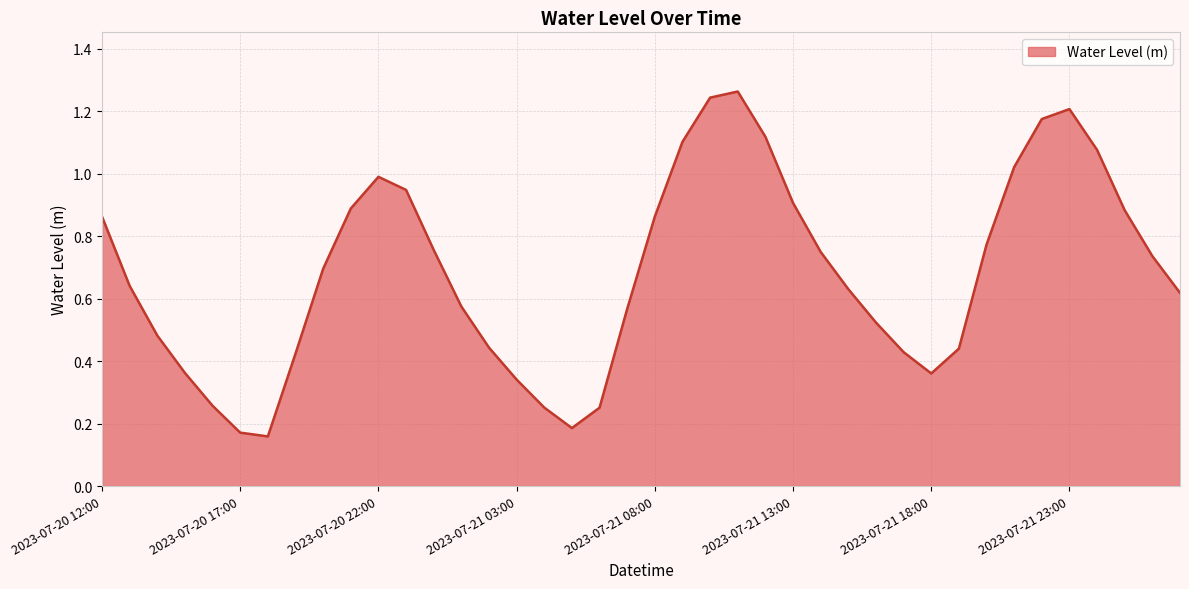

What is the value of the 5th point from the left?

0.3